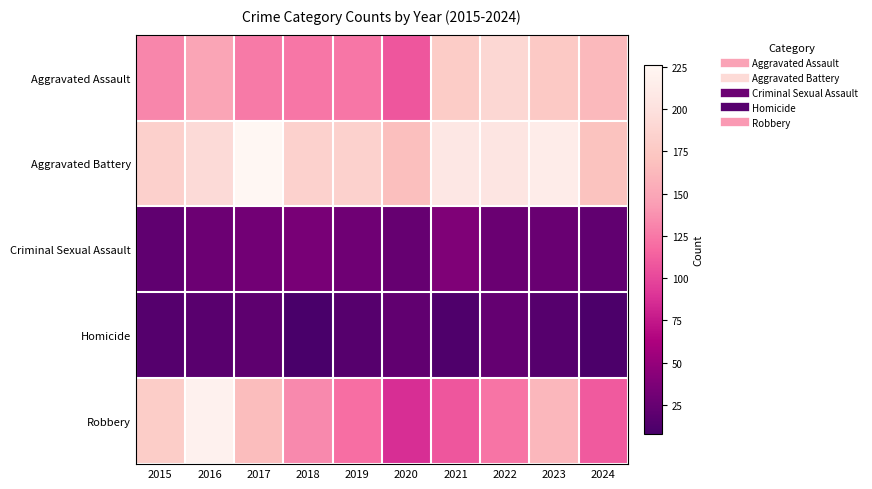

At 2016, list the series in order from largest to smallest.

Robbery, Aggravated Battery, Aggravated Assault, Criminal Sexual Assault, Homicide